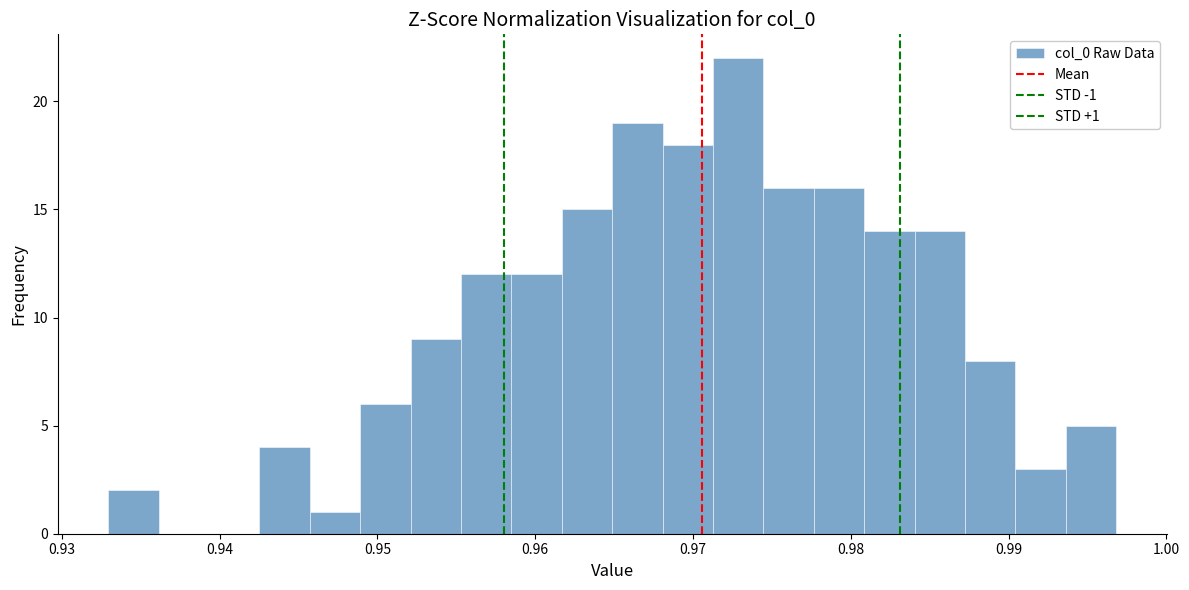

Read against the x-axis, roughly where is the centre of the tallest bar?

0.973